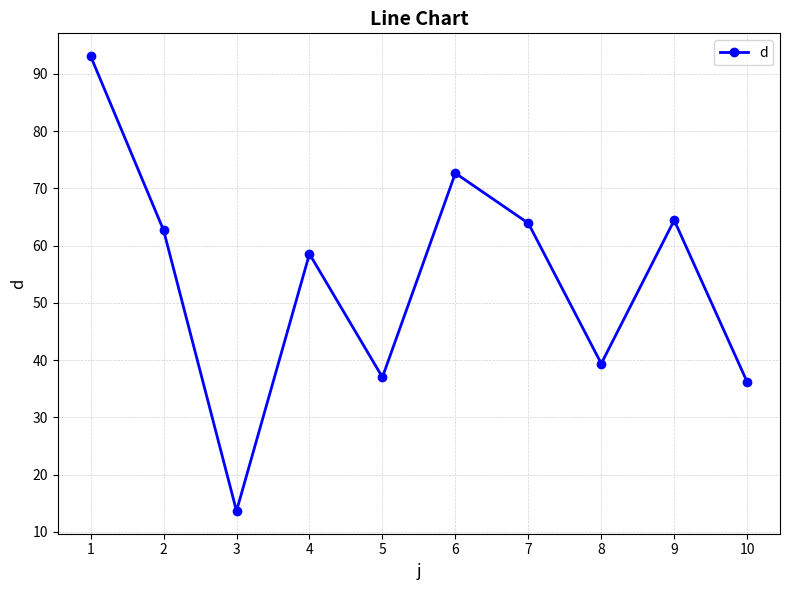

Where is the first local maximum?

4